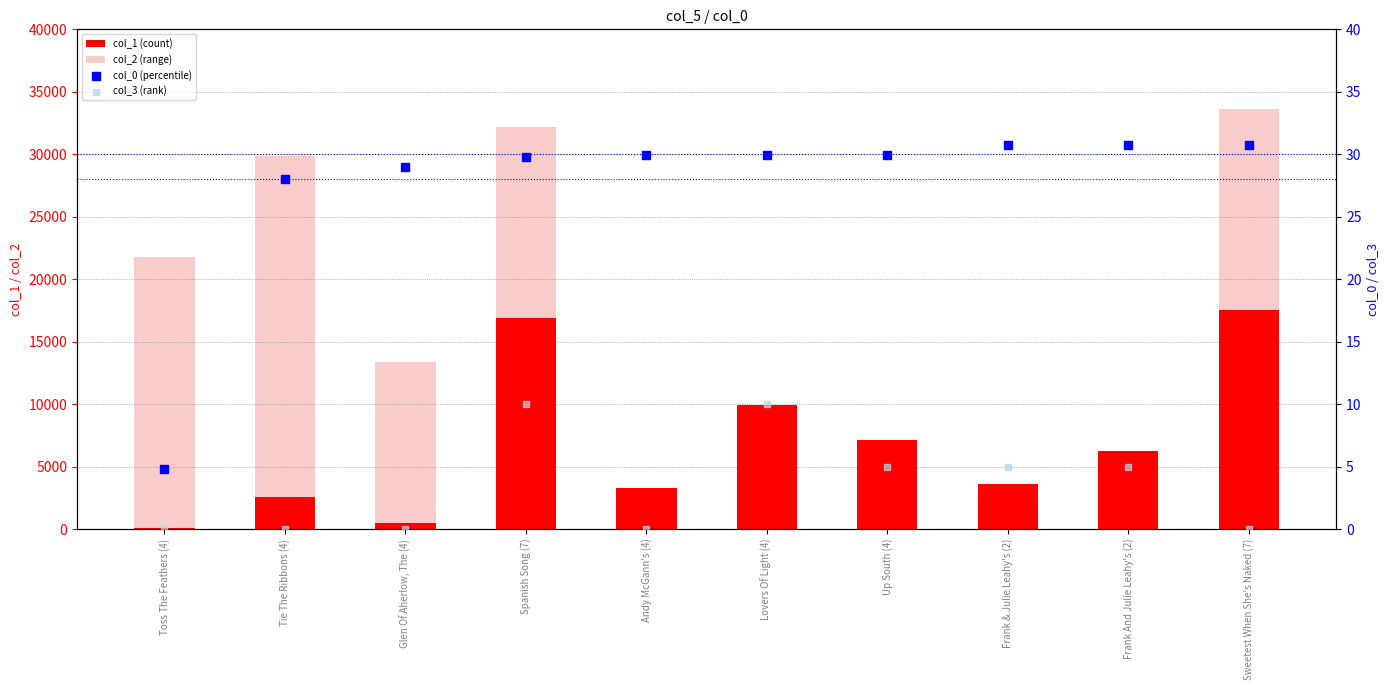

At how many categories does at least one series exceed 15736?

4